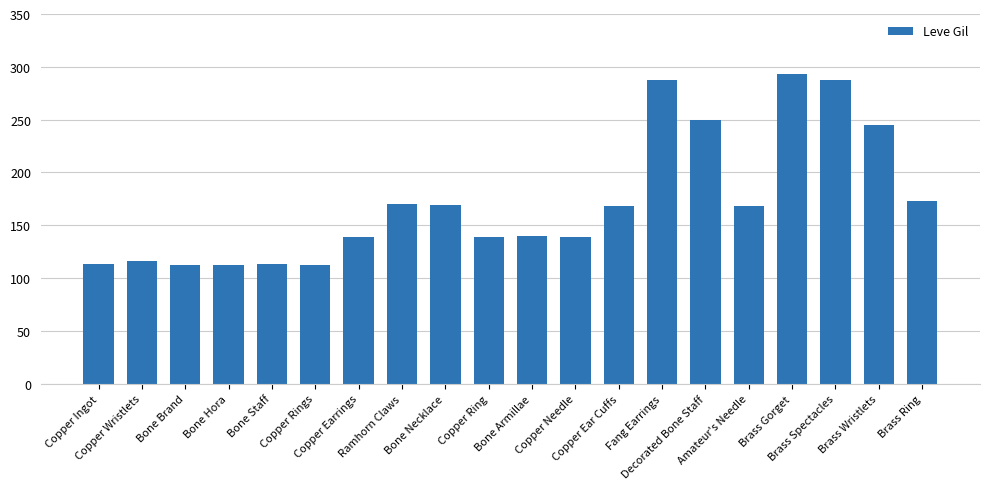

What is the label of the 1st bar from the right?

Brass Ring